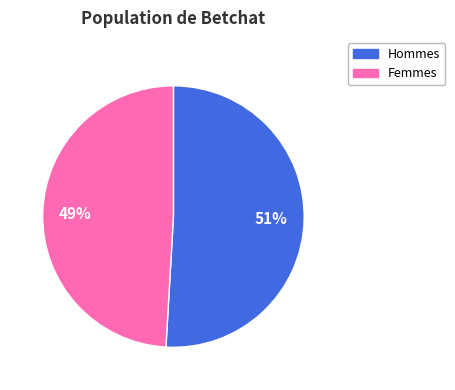

Is there a majority slice in this chart?

Yes